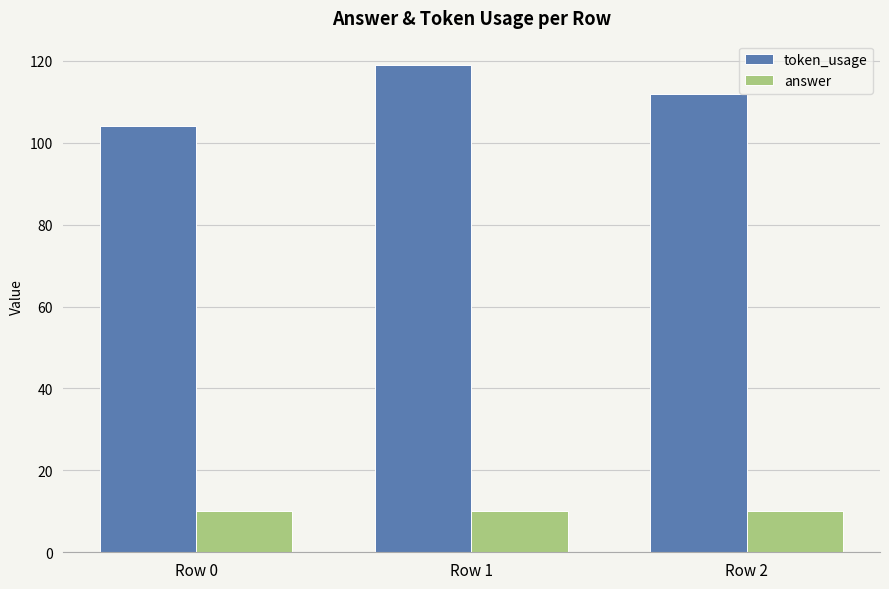

Rank the series by their maximum value, from highest to lowest.

token_usage, answer